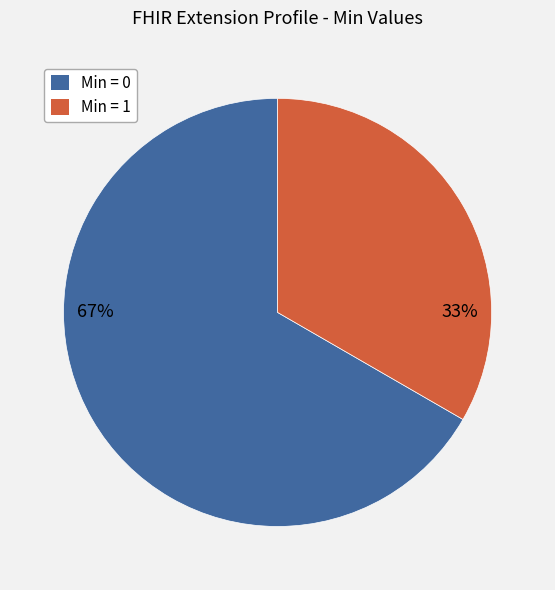

Count the number of slices in the pie.

2